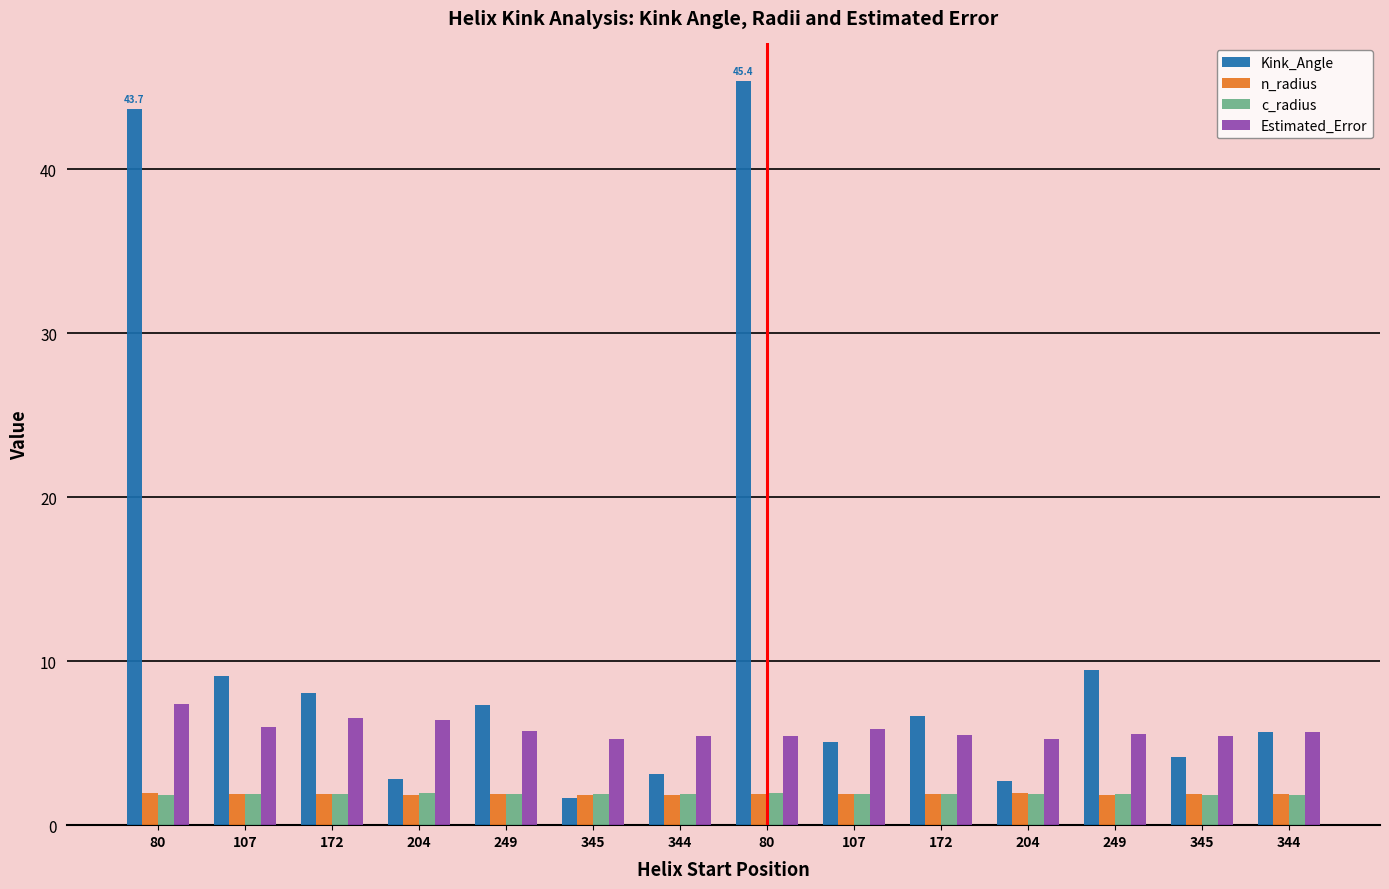

Rank the series by their maximum value, from highest to lowest.

Kink_Angle, Estimated_Error, c_radius, n_radius